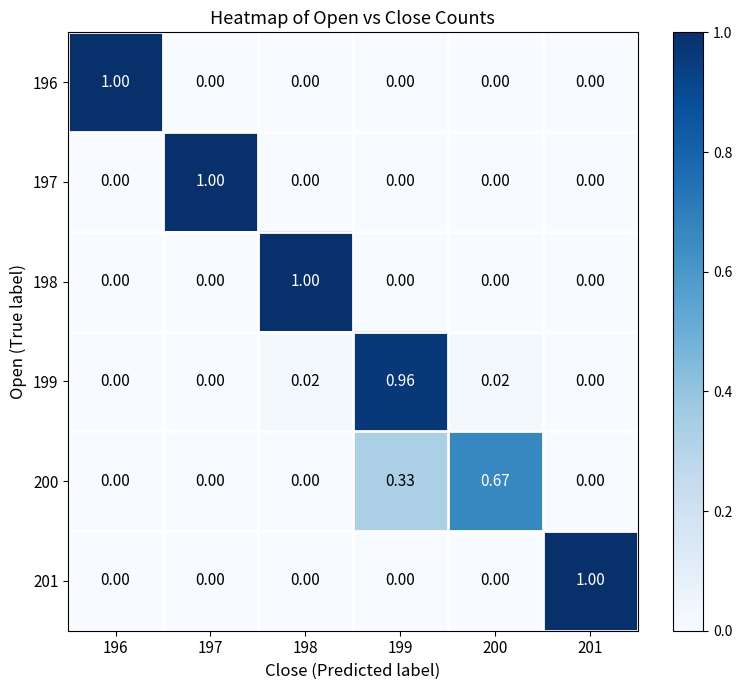

Is the value of 198 at 199 greater than the value of 196 at 196?

No